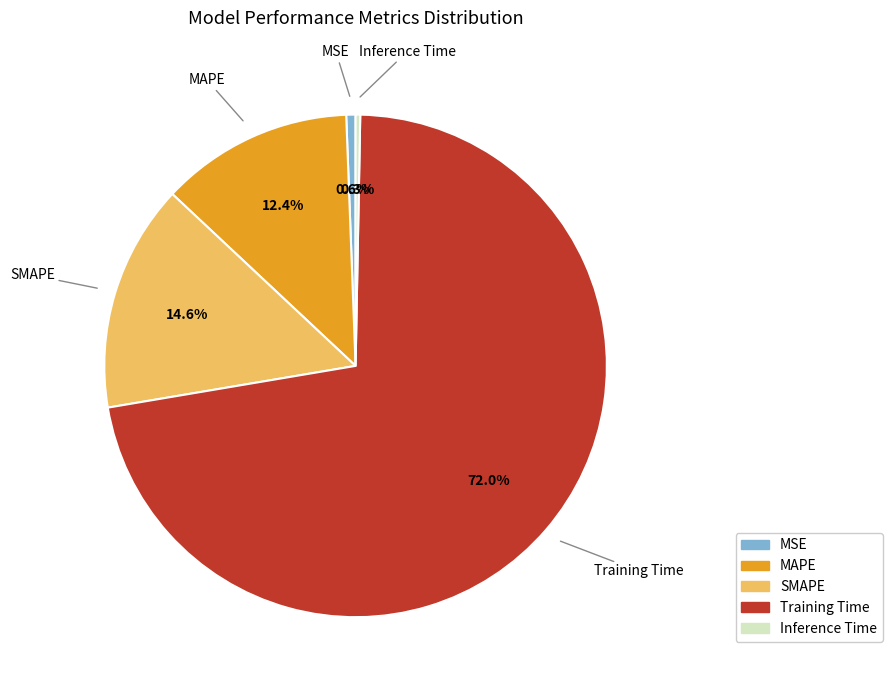

Is Training Time the majority of the pie?

Yes